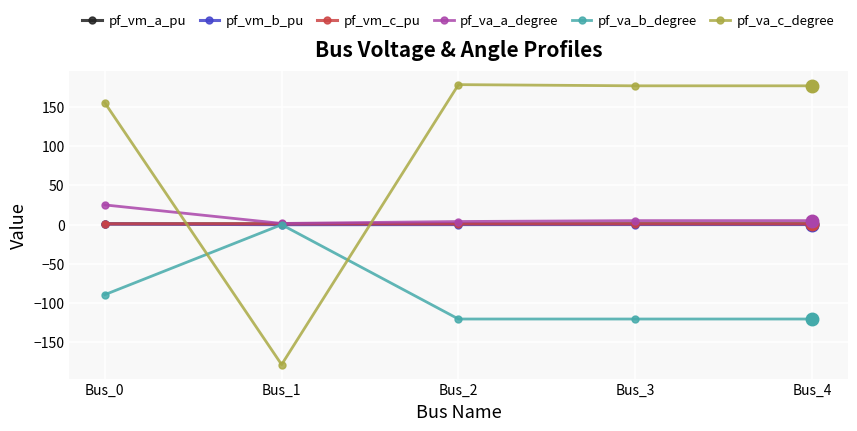

How many times do pf_va_a_degree and pf_va_c_degree cross each other?

2